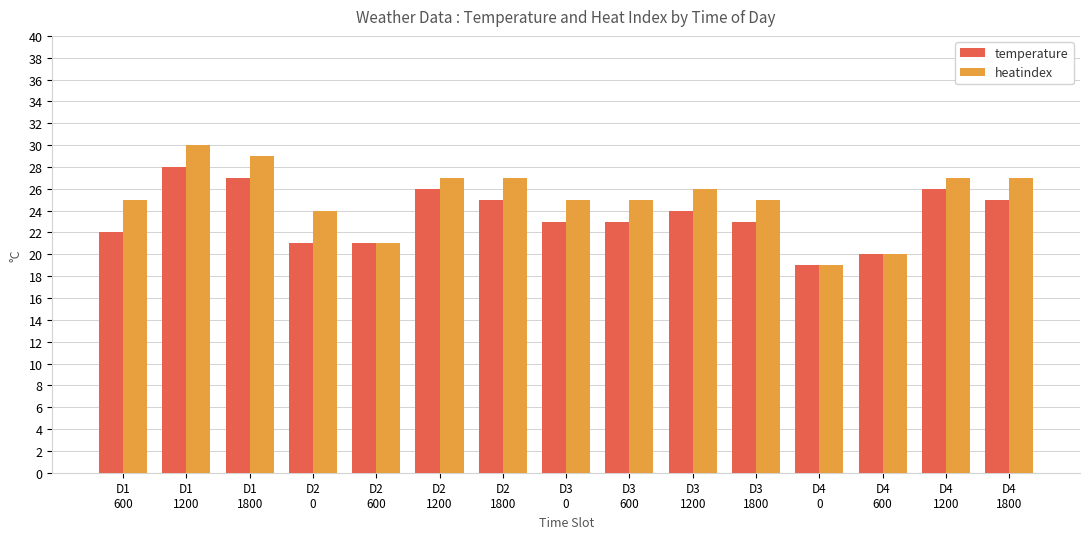

How many groups of bars are there?

15